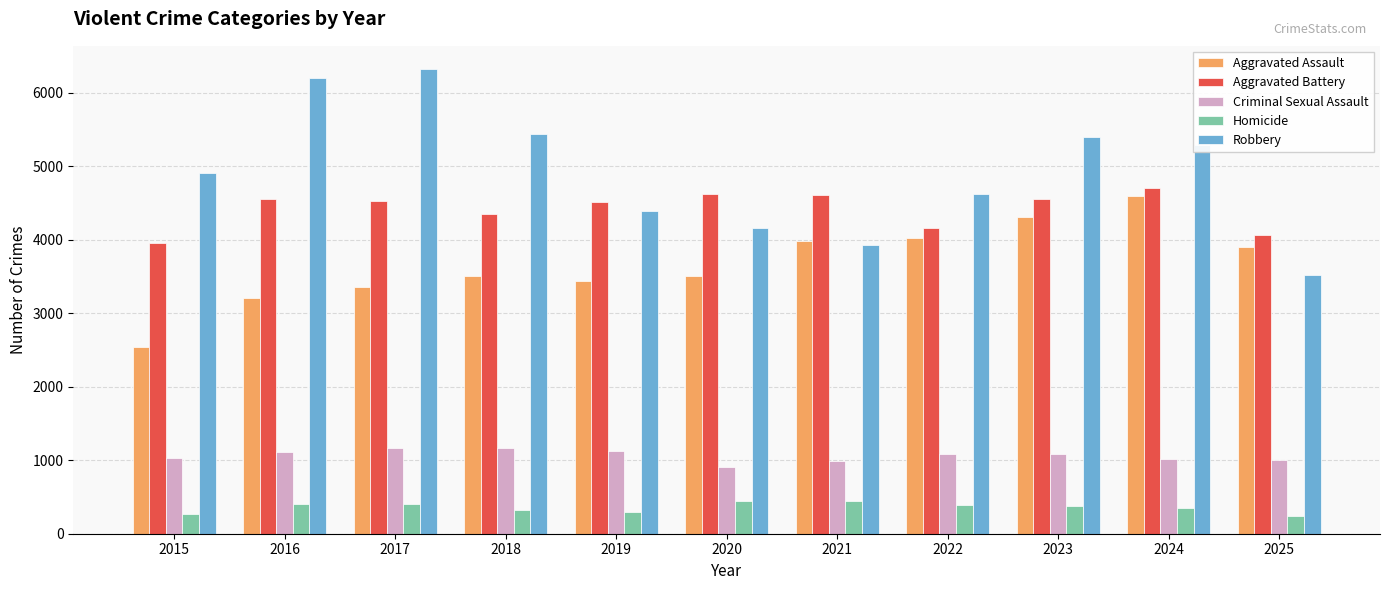

Which series has the largest total across all categories?

Robbery